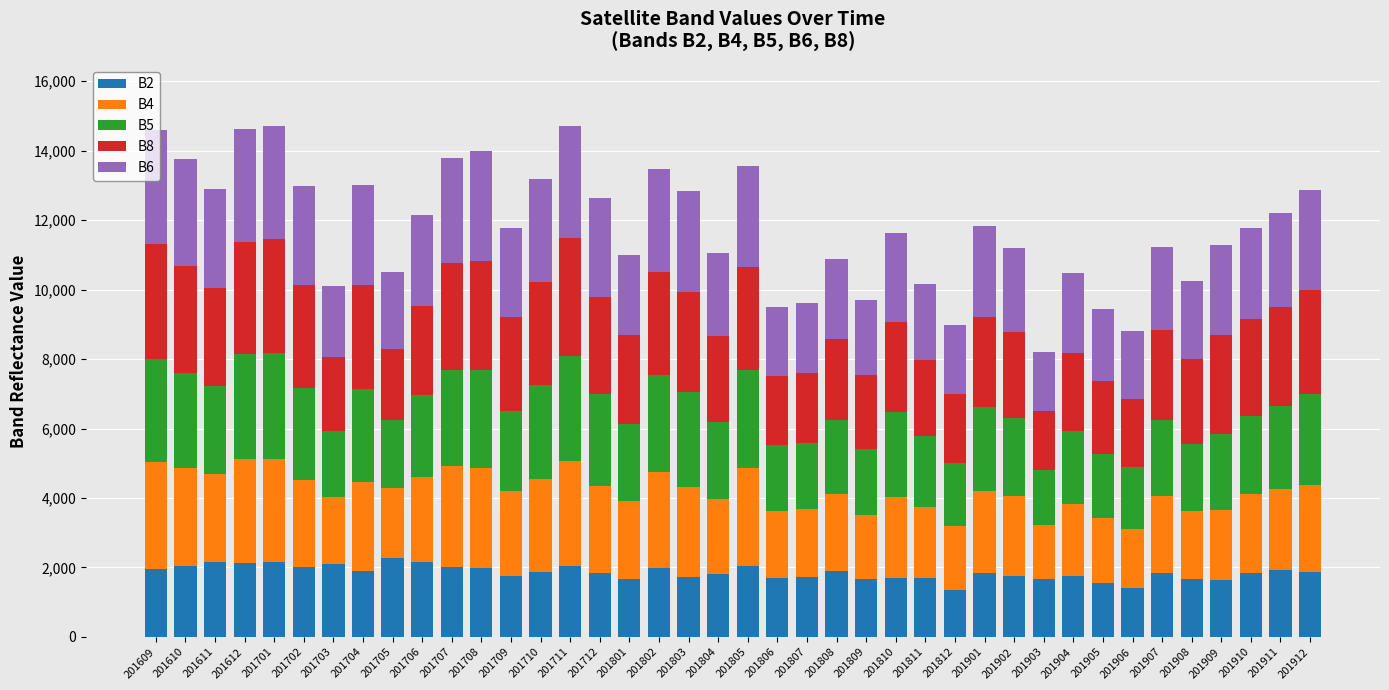

What is the difference between the maximum and second lowest values in the B2 series?

865